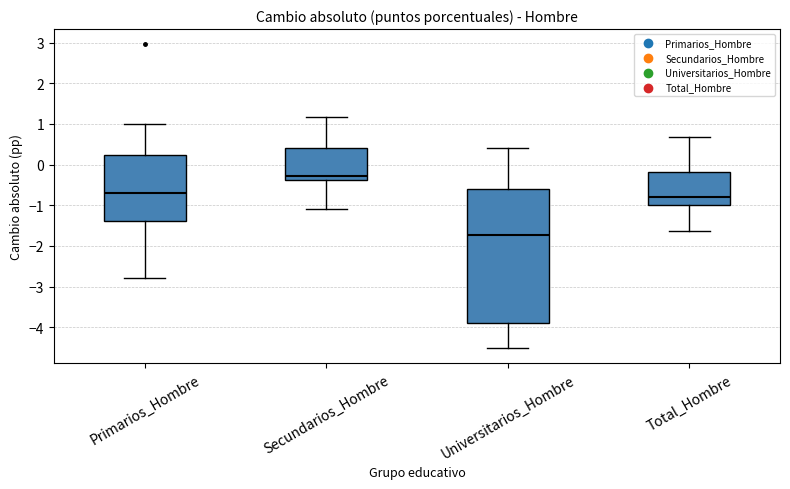

Reading left to right, transcribe this box plot: for each box, give where its median line is, the range the box spans, and where its two whiskers end, as read against the y-axis. The values are not printed on the chart, so give them approximately, as read against the axis.

Primarios_Hombre: median -0.7, box -1.4 to 0.2, whiskers -2.8 to 1.0
Secundarios_Hombre: median -0.3, box -0.4 to 0.4, whiskers -1.1 to 1.2
Universitarios_Hombre: median -1.7, box -3.9 to -0.6, whiskers -4.5 to 0.4
Total_Hombre: median -0.8, box -1.0 to -0.2, whiskers -1.6 to 0.7